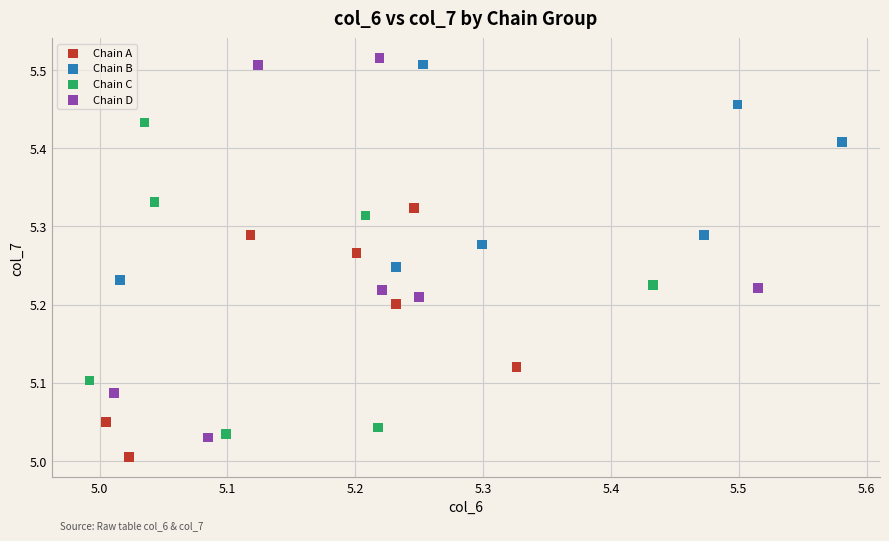

Which series has the widest spread of Y values?

Chain D